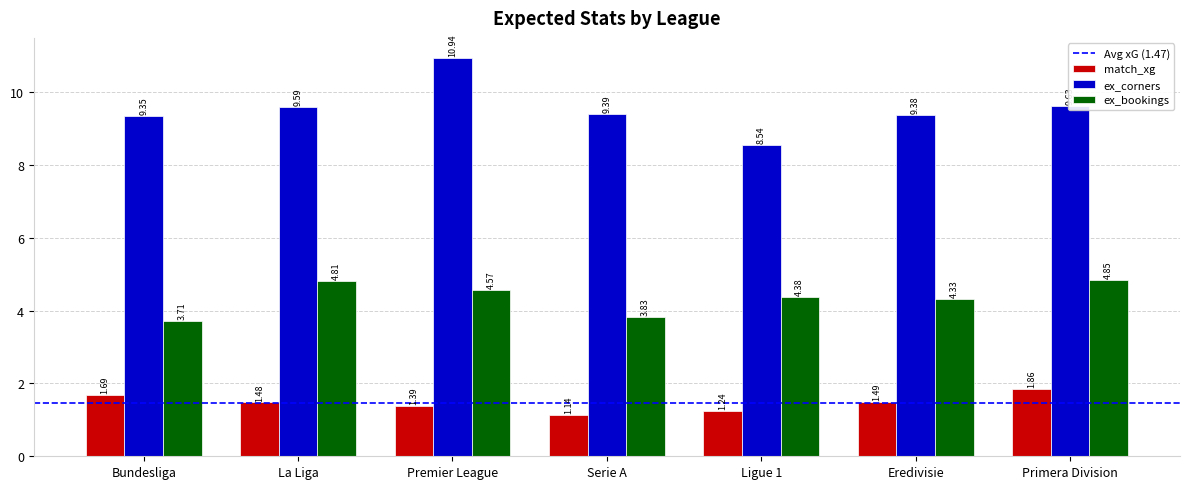

Rank the series at Ligue 1 from lowest to highest value.

match_xg, ex_bookings, ex_corners